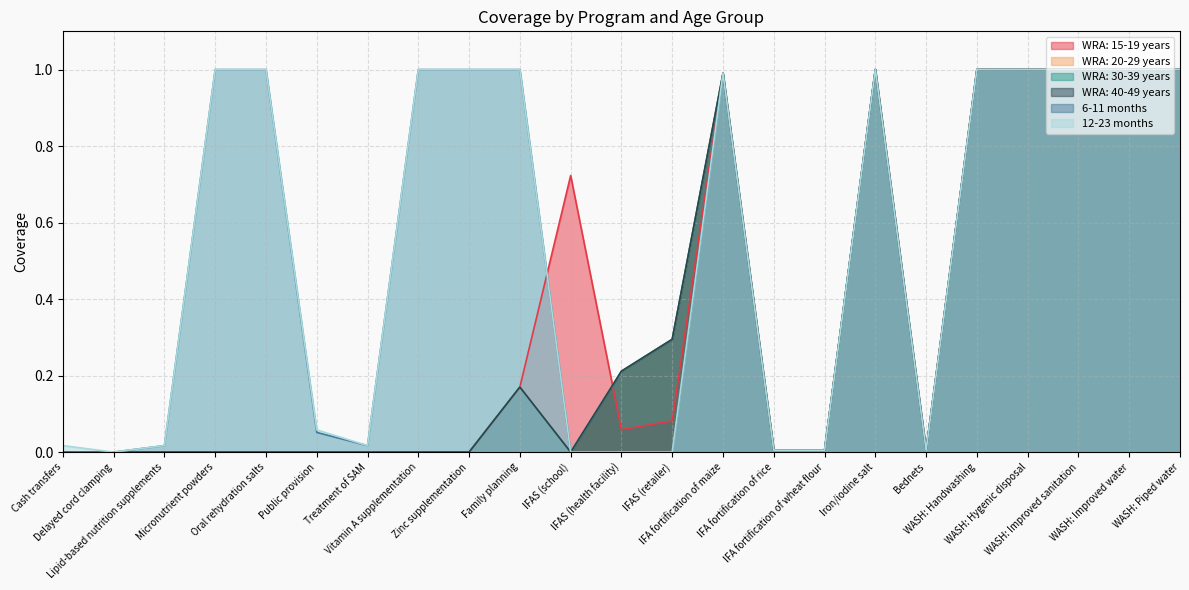

What is the difference between the WRA: 30-39 years values at IFAS (retailer) and Bednets?

0.3